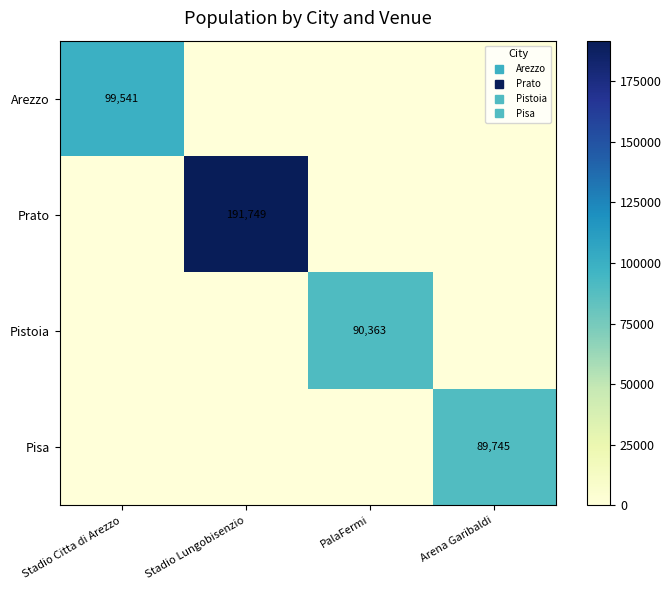

The value of Pistoia at Stadio Lungobisenzio is -40408. True or false?

False